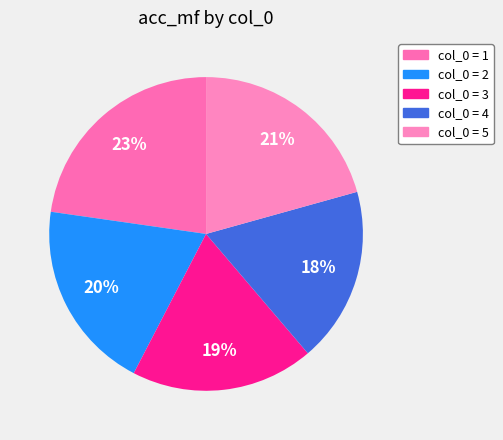

How many slices are in this pie chart?

5